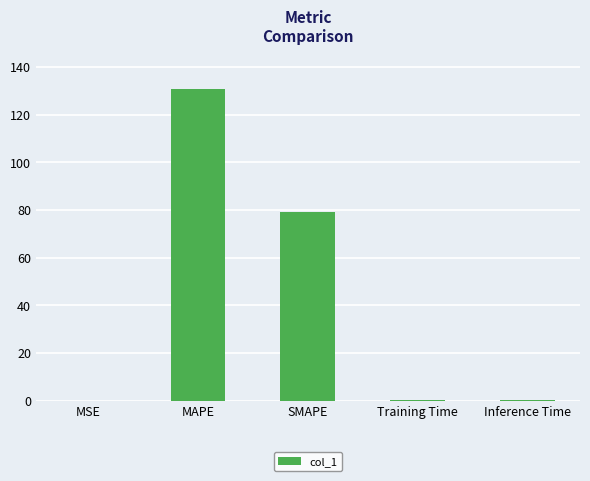

Between MAPE and SMAPE, which is larger?

MAPE